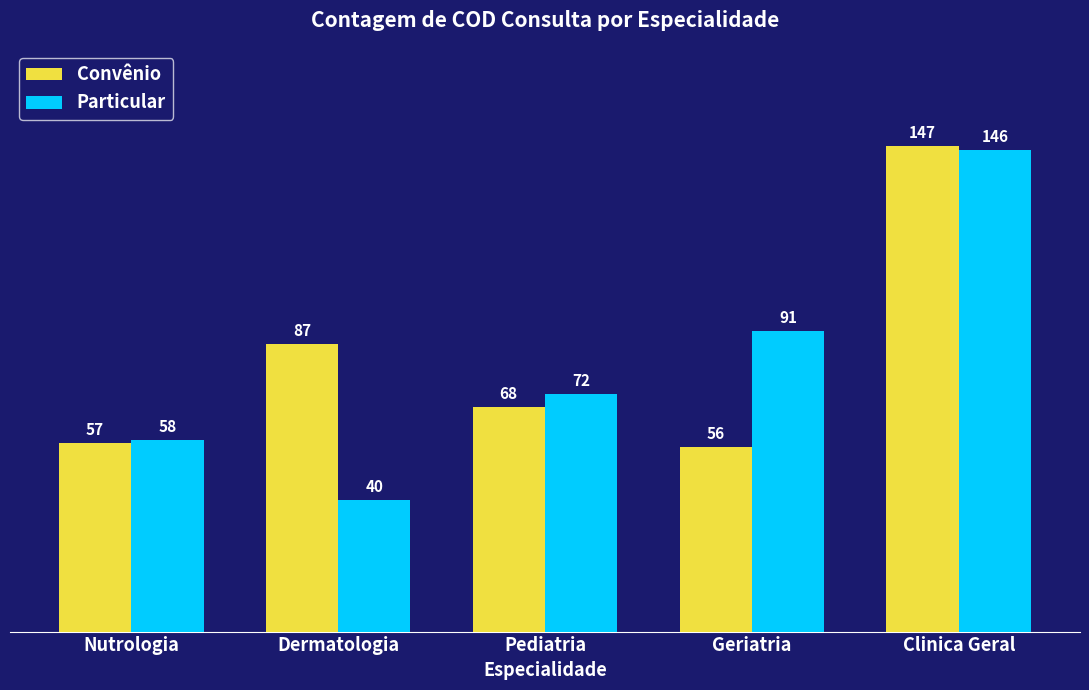

Reading left to right, transcribe all the data shown in this chart.

Convênio: 57	87	68	56	147
Particular: 58	40	72	91	146